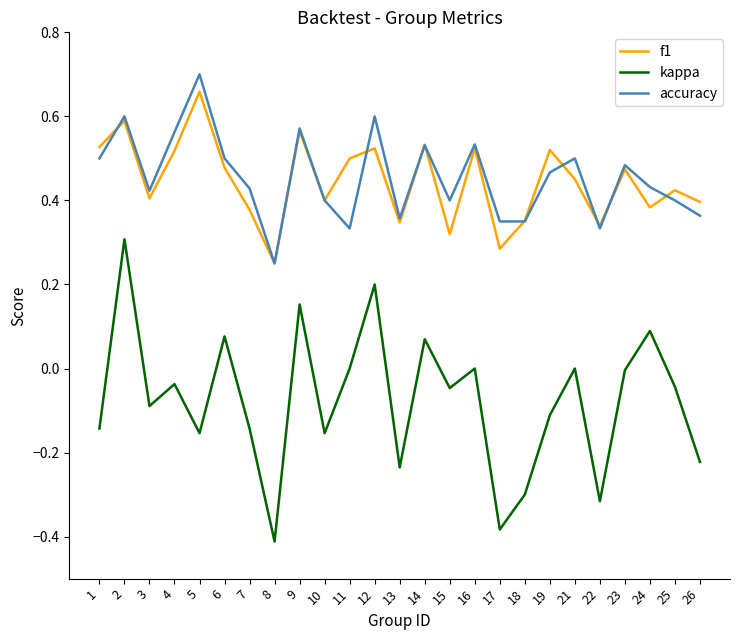

True or false: kappa has more than 1 interior local peaks.

True